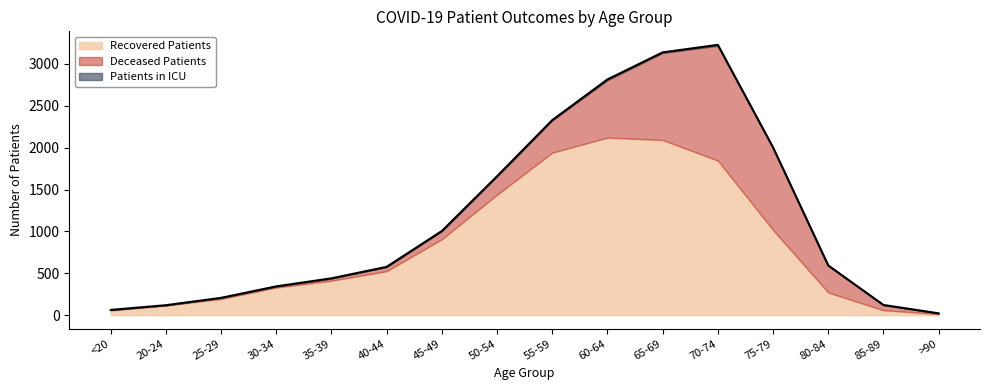

Reading right to left, what are all the values shown in this chart?

Recovered Patients: >90=13	85-89=59	80-84=270	75-79=1017	70-74=1846	65-69=2092	60-64=2120	55-59=1941	50-54=1438	45-49=907	40-44=525	35-39=412	30-34=330	25-29=194	20-24=116	<20=56
Deceased Patients: >90=9	85-89=62	80-84=322	75-79=980	70-74=1372	65-69=1041	60-64=687	55-59=386	50-54=221	45-49=98	40-44=52	35-39=26	30-34=14	25-29=13	20-24=3	<20=7
Patients in ICU: >90=0	85-89=1	80-84=2	75-79=7	70-74=10	65-69=5	60-64=8	55-59=2	50-54=0	45-49=0	40-44=0	35-39=2	30-34=0	25-29=0	20-24=0	<20=0